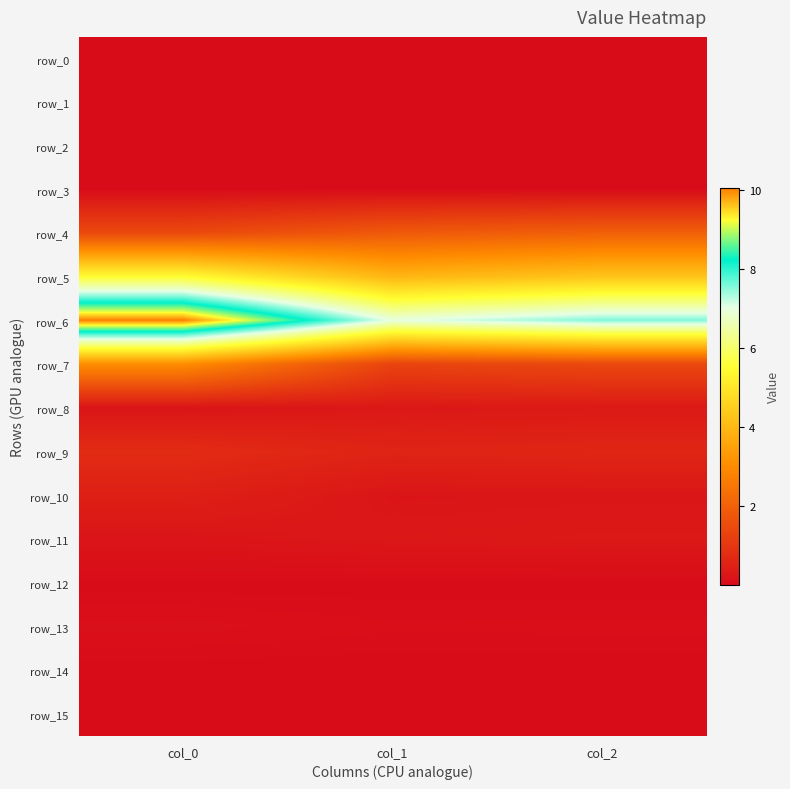

Rank the series by their maximum value, from lowest to highest.

row_3, row_1, row_14, row_15, row_12, row_2, row_0, row_13, row_8, row_11, row_10, row_9, row_4, row_7, row_5, row_6